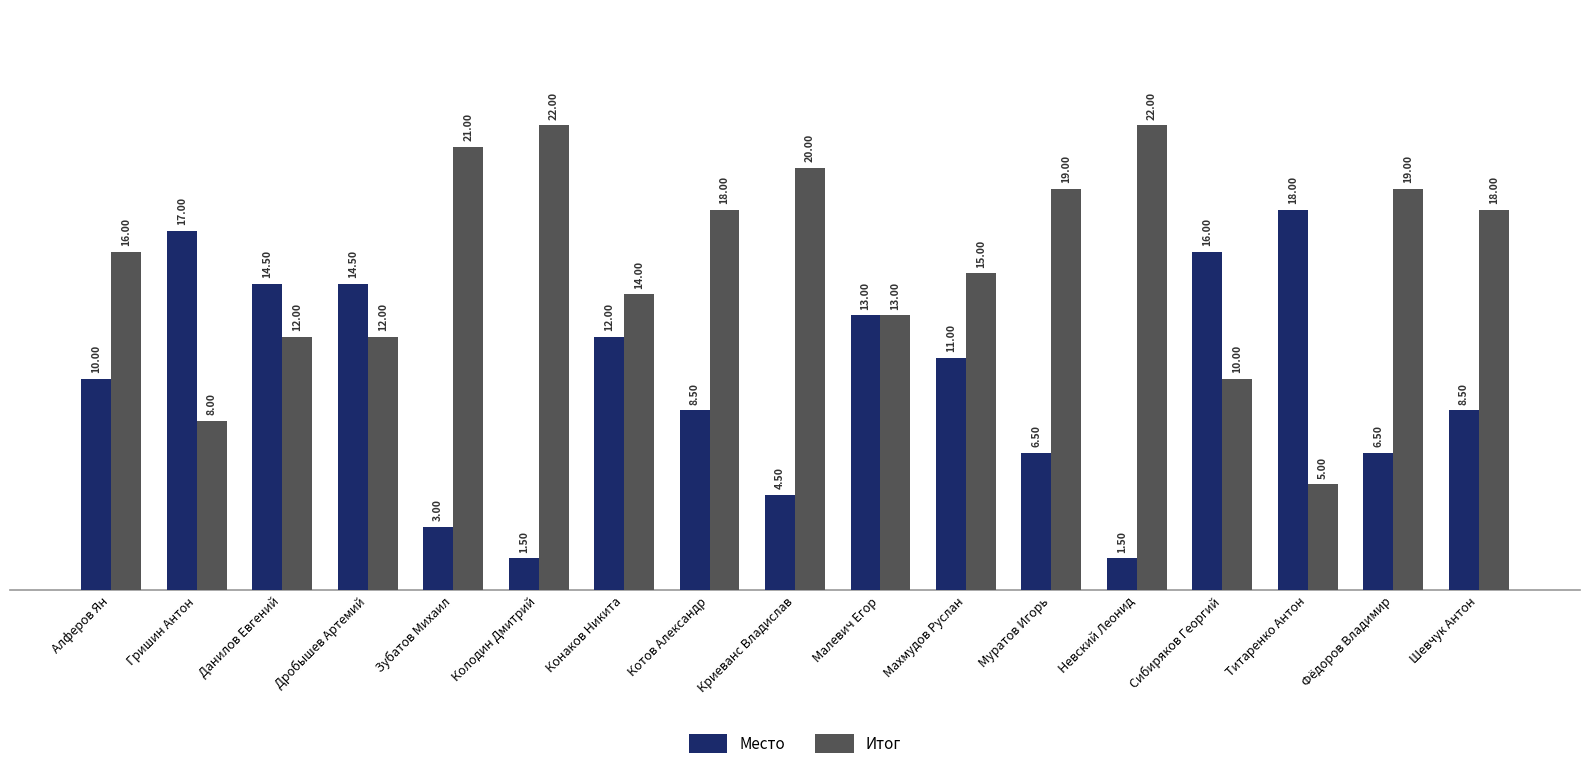

The value of Итог at Махмудов Руслан is 4.2. True or false?

False